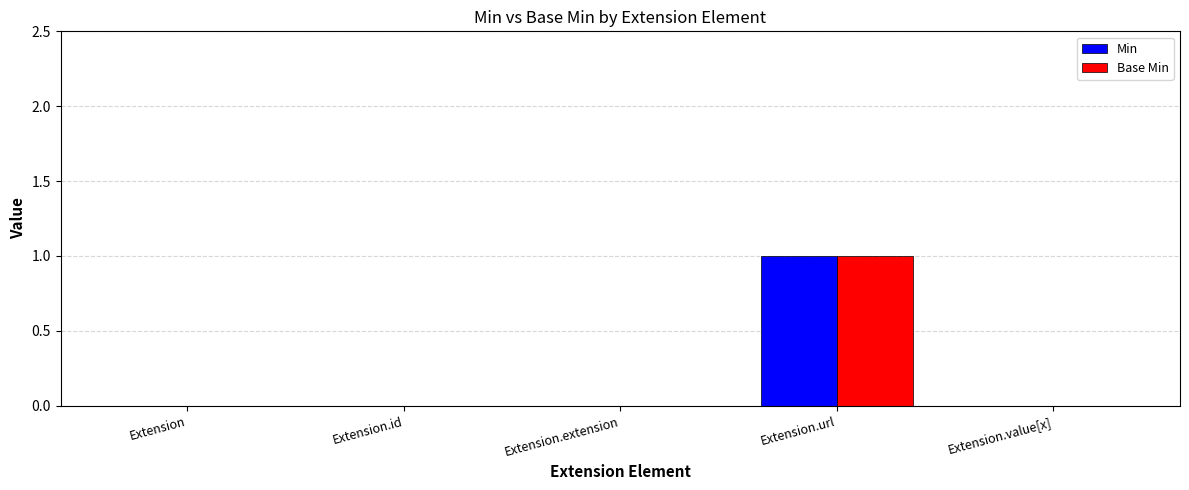

True or false: Min has a value of -1 at Extension.value[x].

False